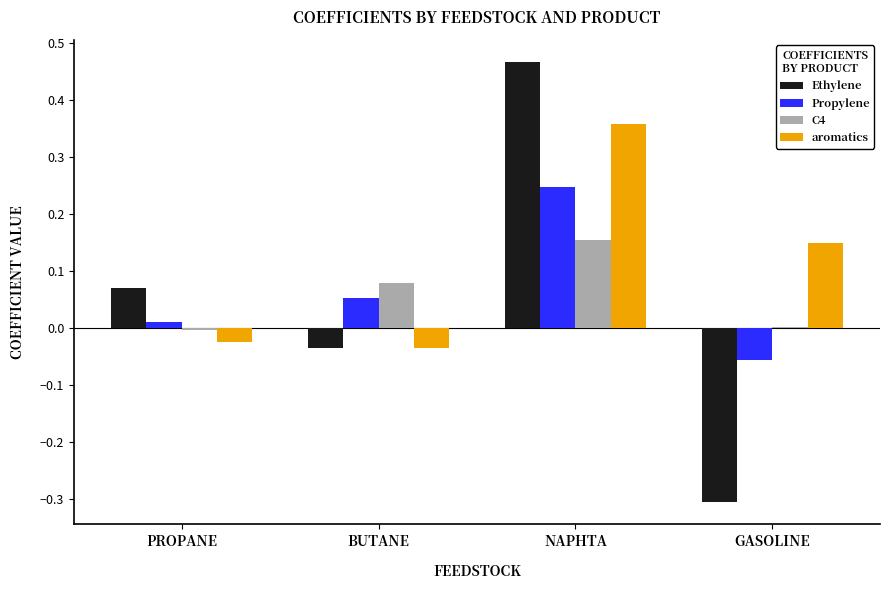

How many negative values does the Propylene series have?

1